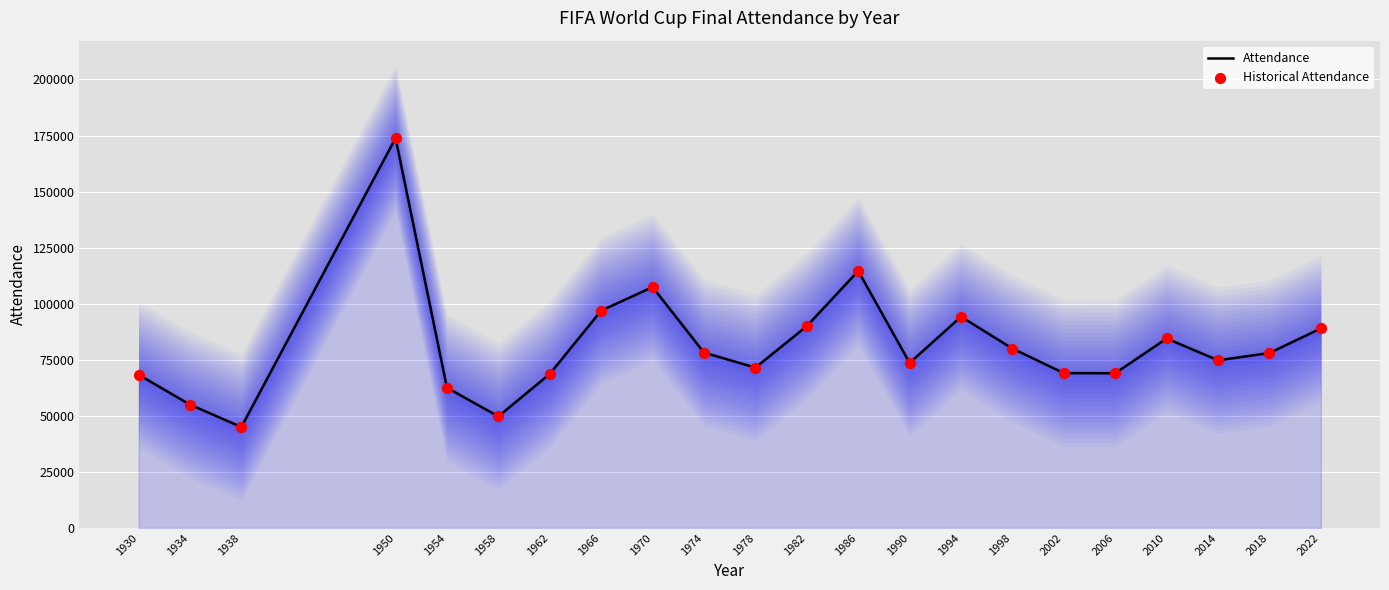

Which series contains the highest Y value?

Attendance